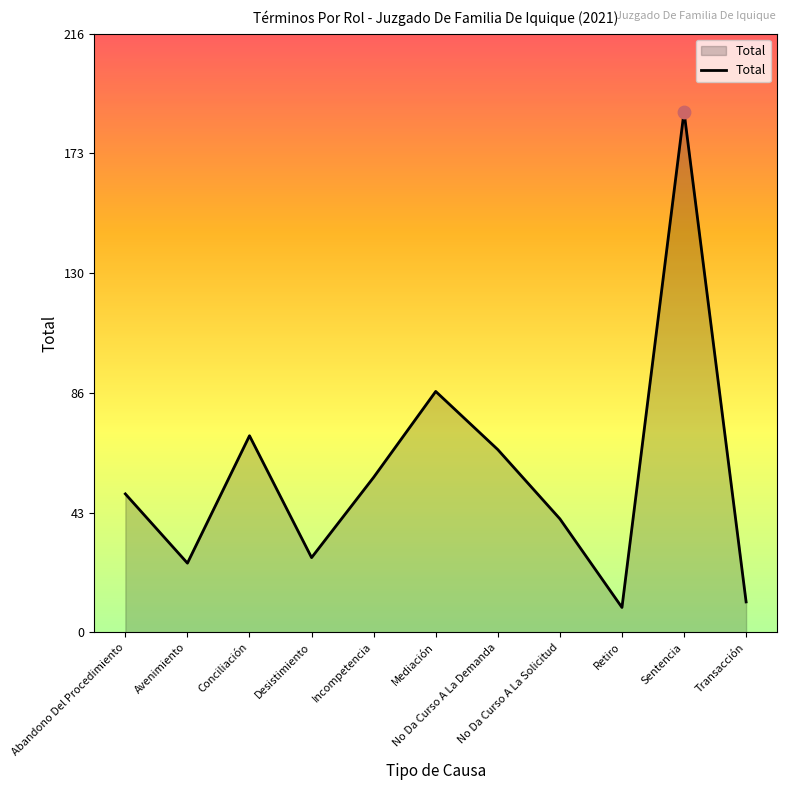

Approximately how many times larger is the value at Transacción compared to Sentencia?

0.1